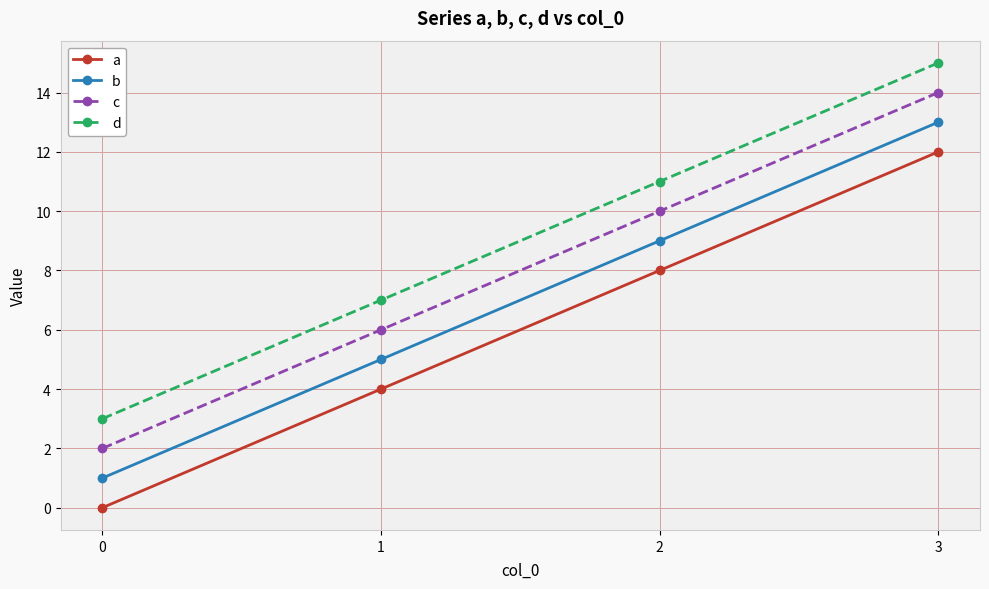

How many lines are shown in the chart?

4